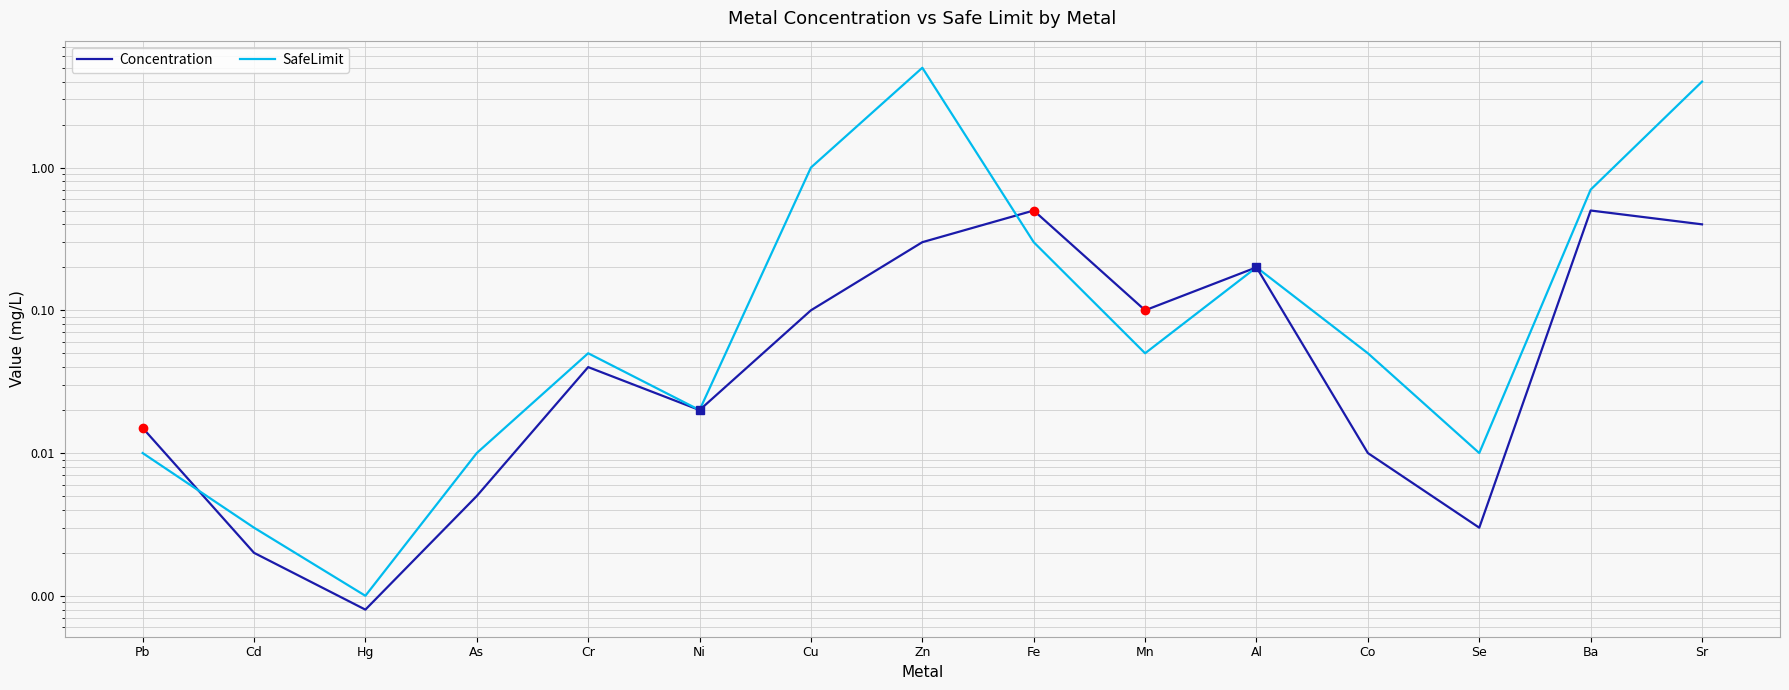

How many interior local valleys does the Concentration series have?

4